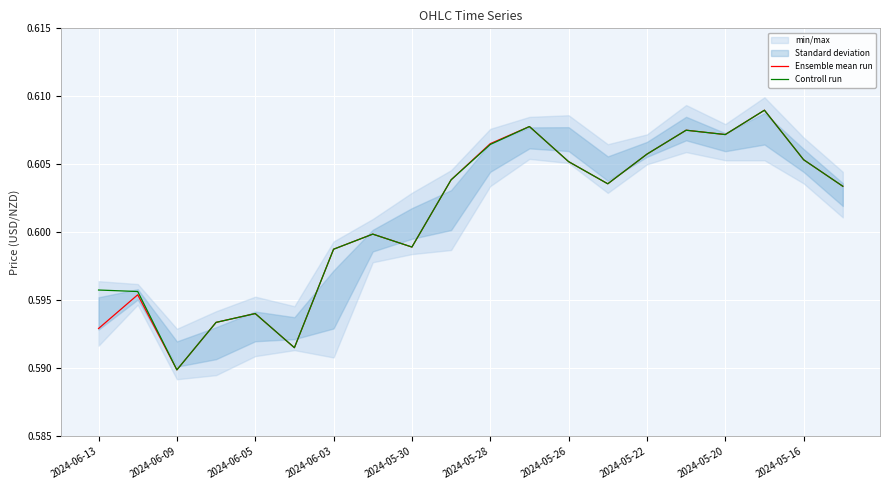

At which label is Ensemble mean run closest to 0?

2024-06-09